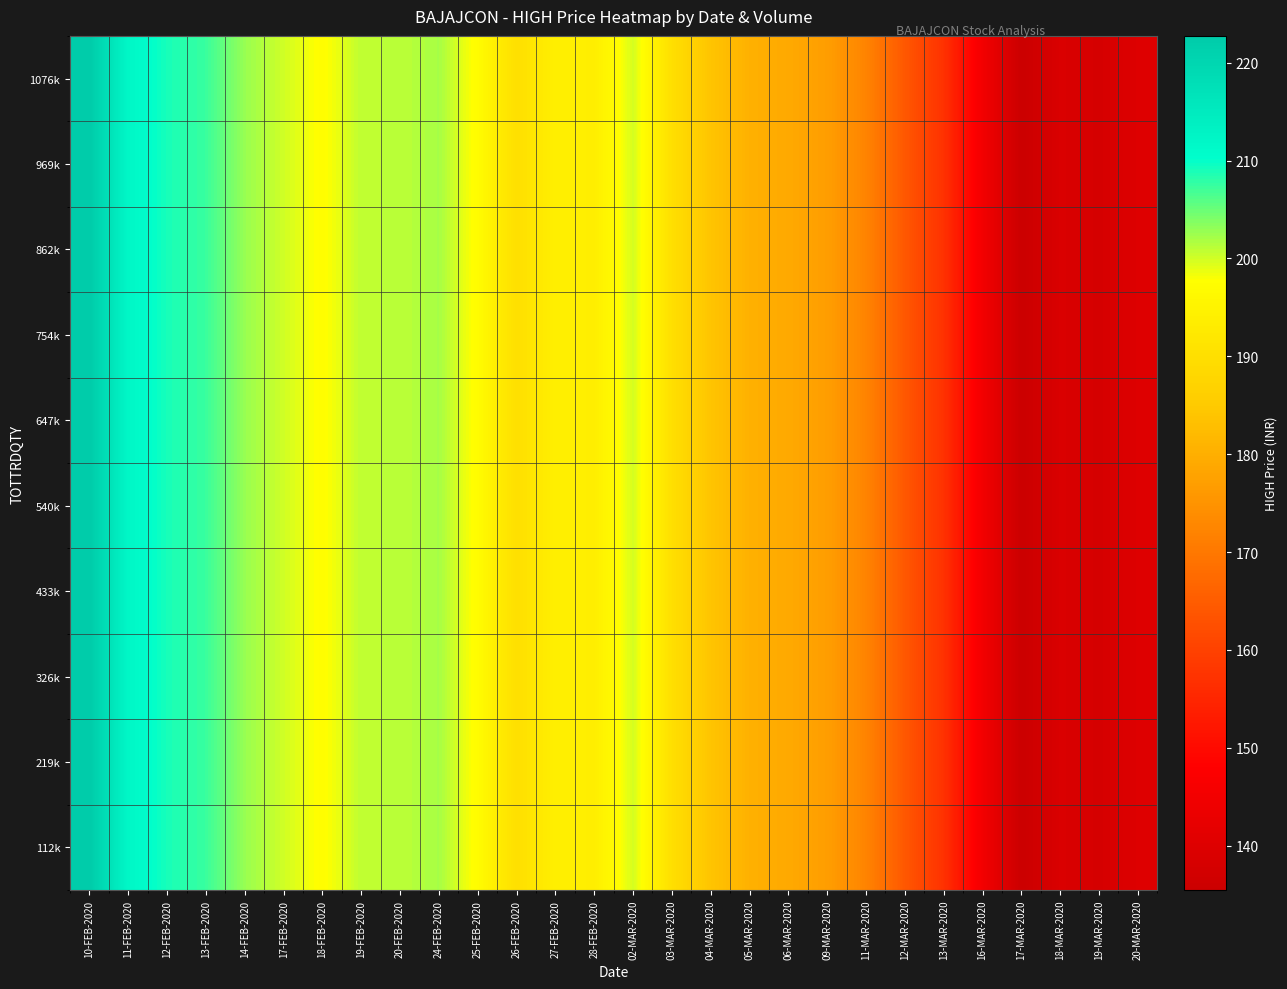

Which series has the largest total across all categories?

112k